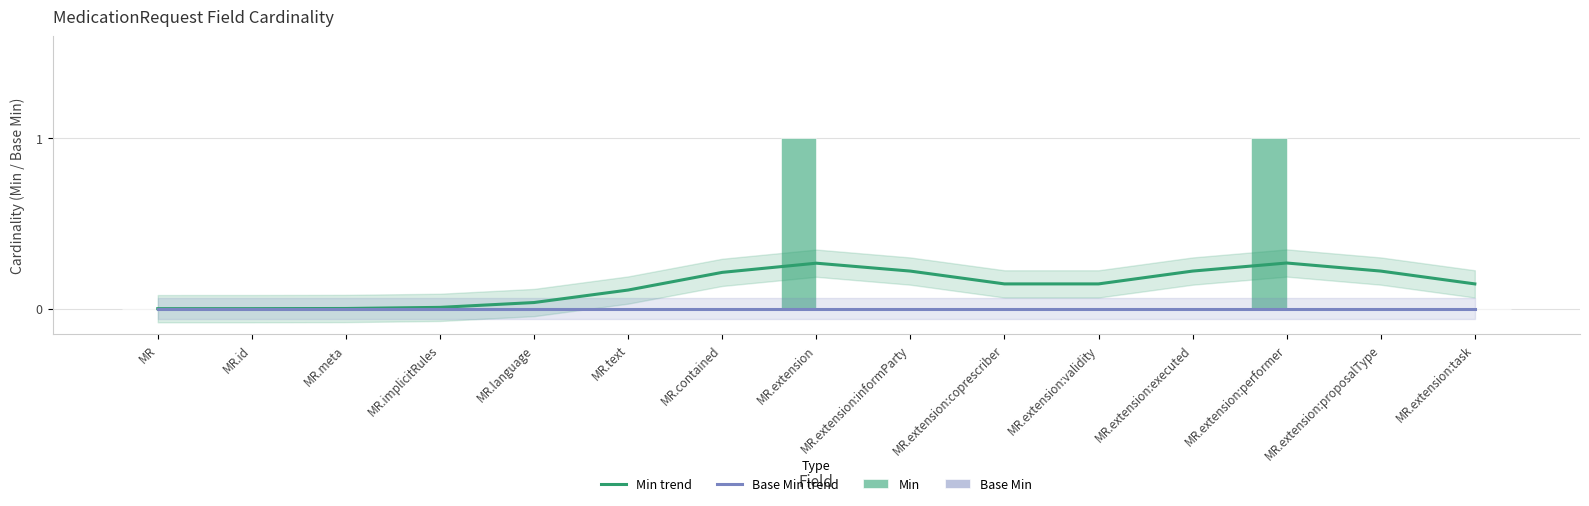

At which category is the sum across all series the highest?

MR.extension:performer